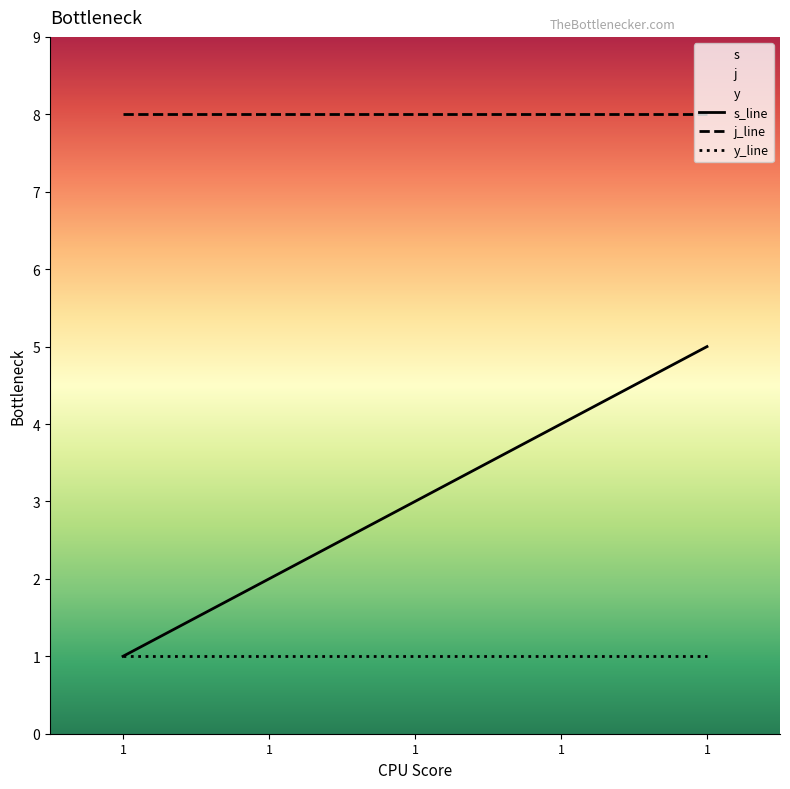

What is the difference between the highest and lowest values at 1?

7